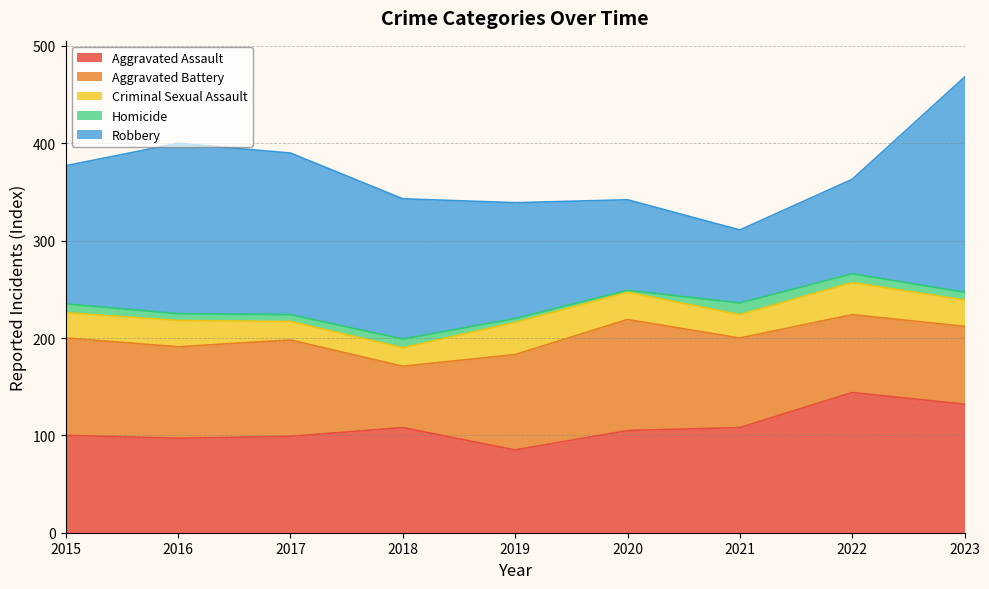

At which category does Robbery reach its first local peak?

2016